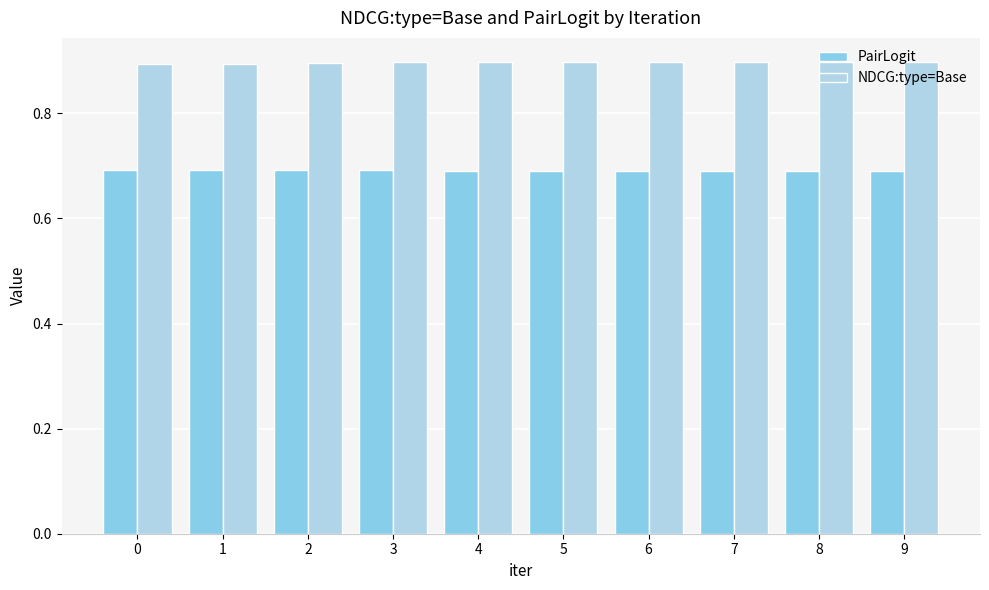

At 2, list the series in order from largest to smallest.

NDCG:type=Base, PairLogit